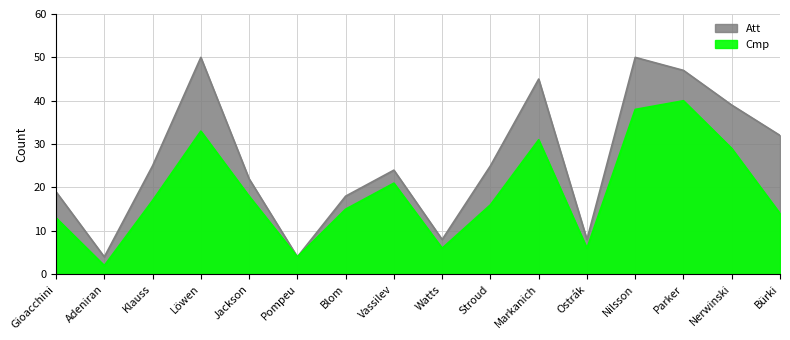

True or false: Cmp has more than 2 points higher than both neighbors.

True